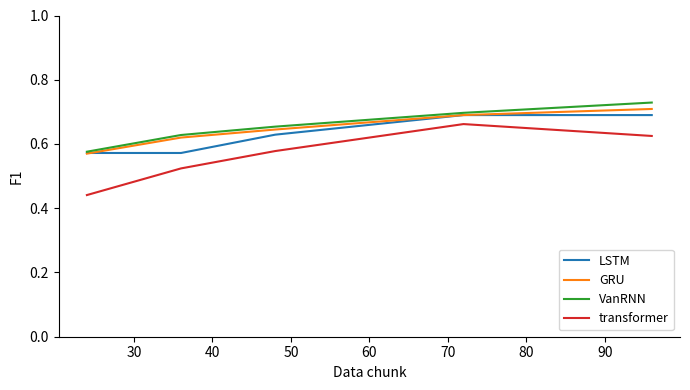

What are all the series names shown in the legend?

LSTM, GRU, VanRNN, transformer